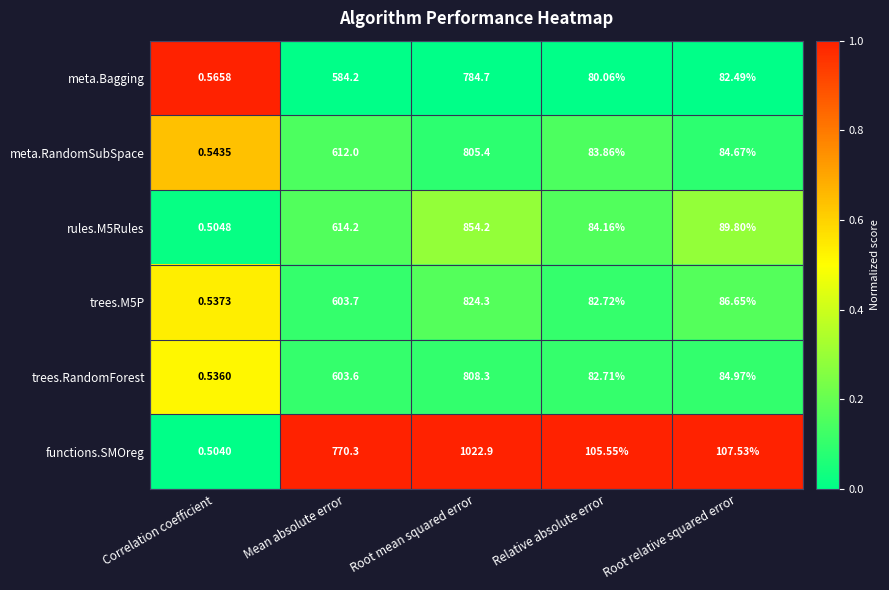

Which series has the largest range (max minus min)?

functions.SMOreg